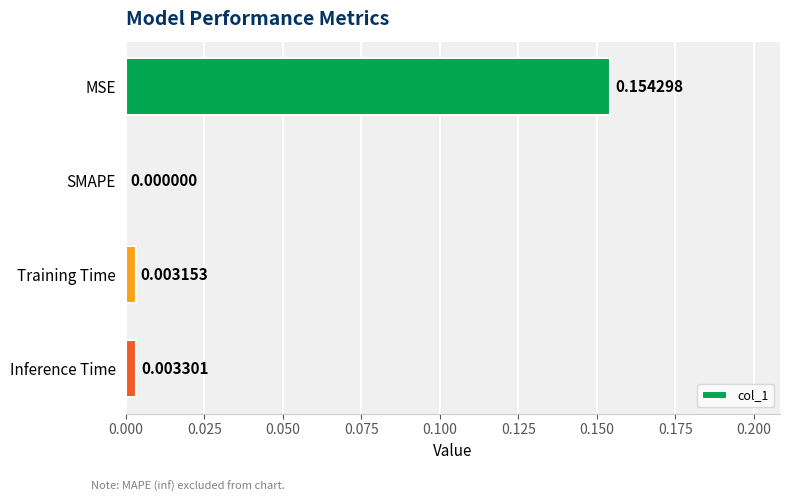

Between Inference Time and MSE, which is larger?

MSE